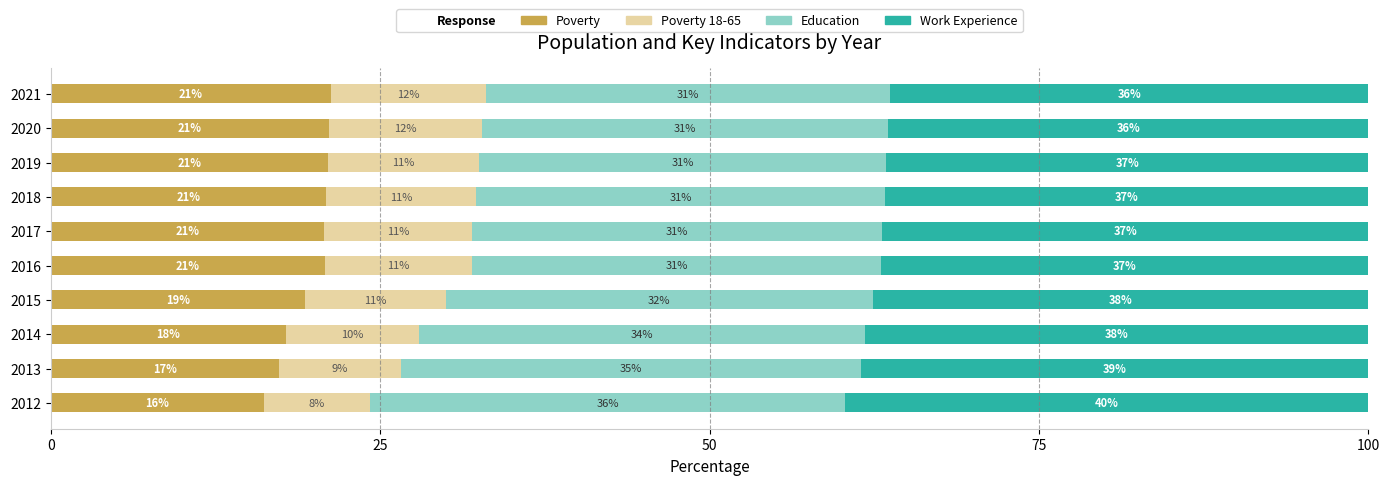

Where is Poverty nearest to the value 18?

2014